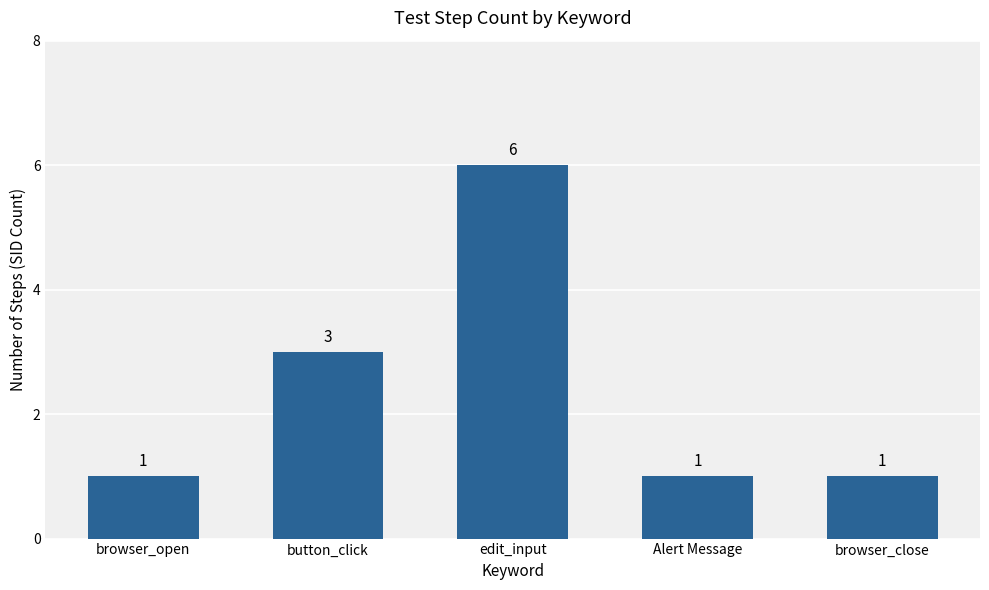

What is the ratio of the value at edit_input to the value at browser_close?

6.0